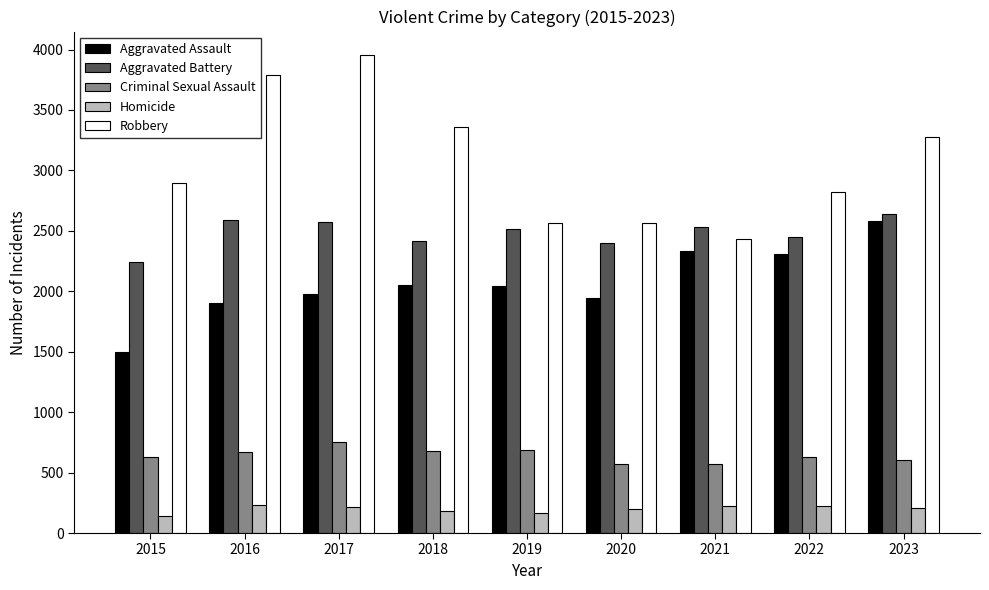

Which series has the largest total across all categories?

Robbery